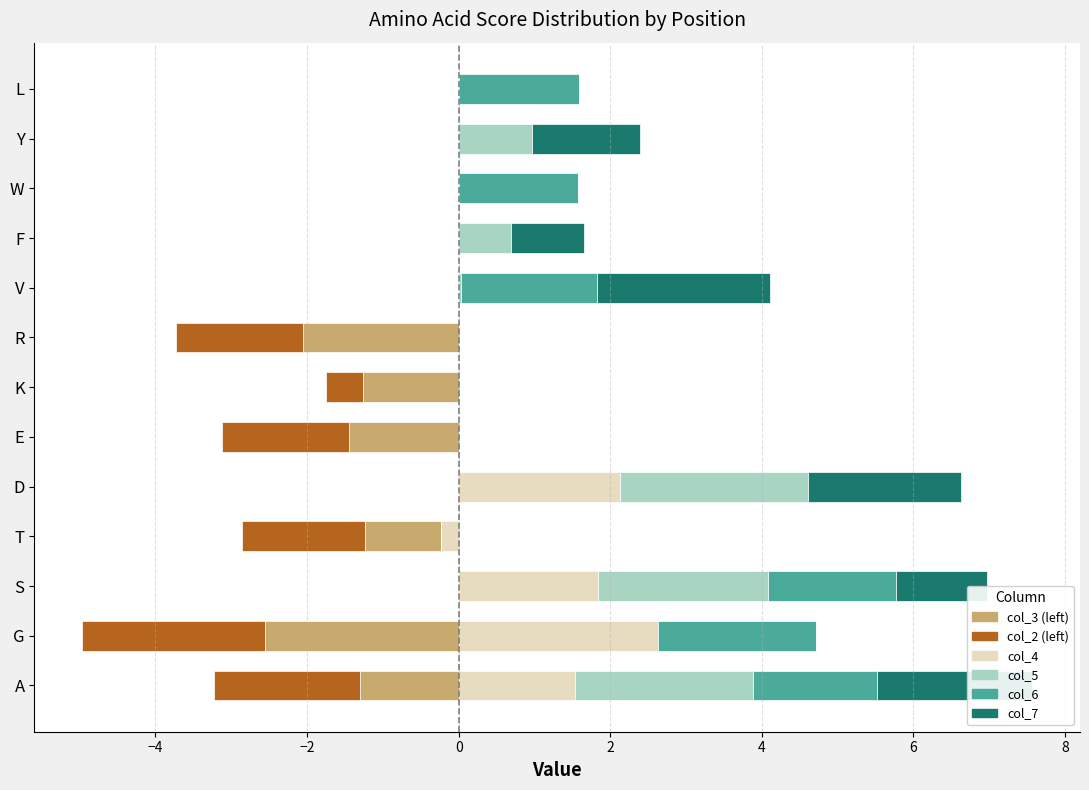

How many bars are there in each group?

6